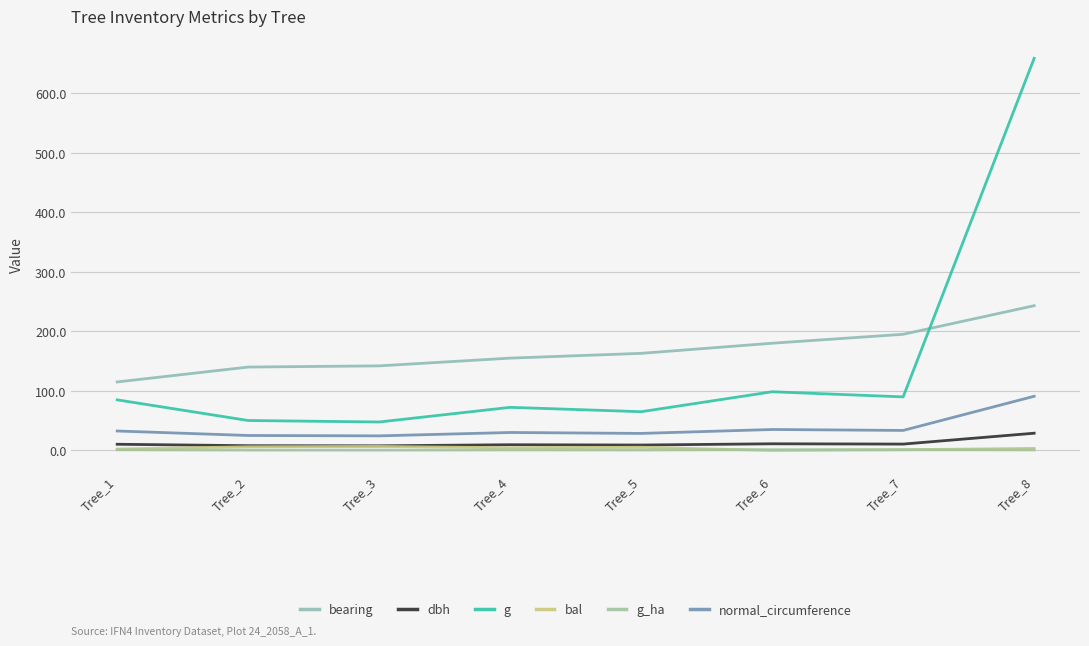

Is it true that bearing equals 195.0 at Tree_7?

True